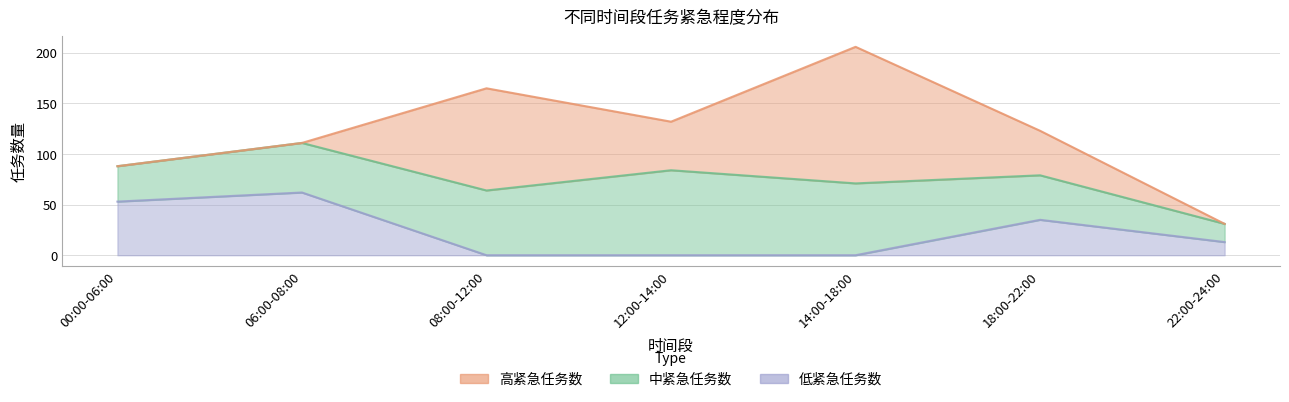

Count the 低紧急任务数 values in the range 0 to 53.

6